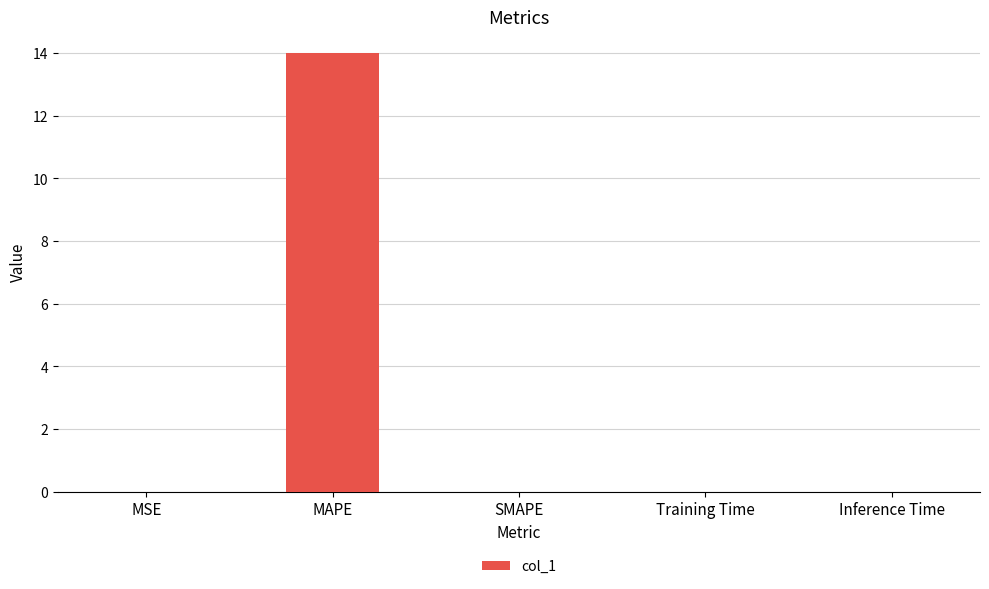

The chart shows a value of 6.6 at SMAPE. True or false?

False